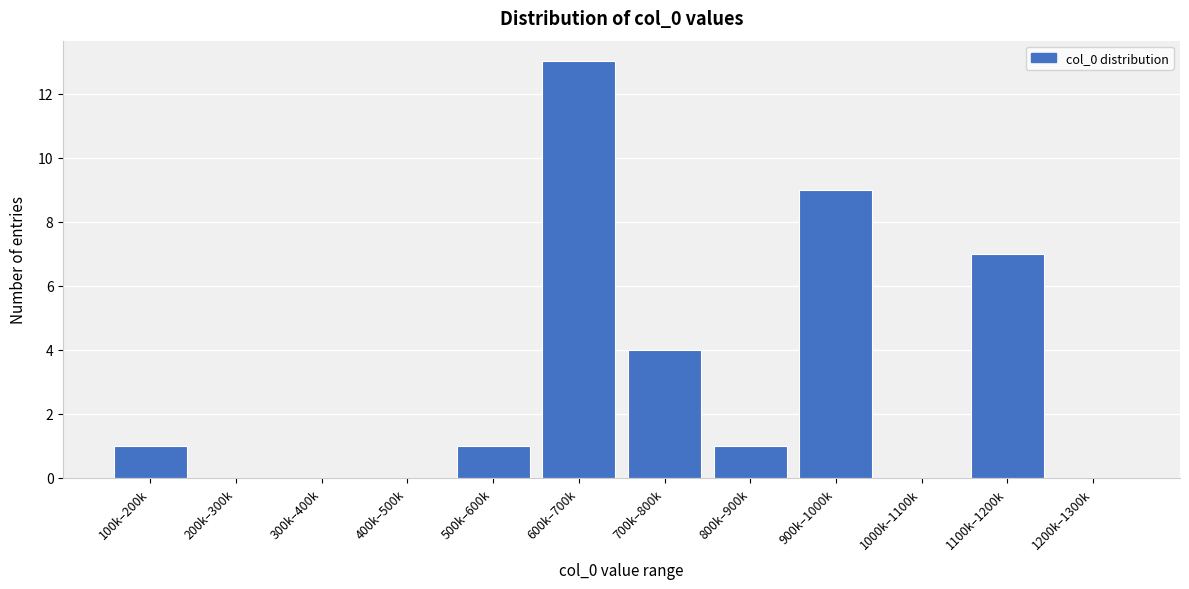

Reading right to left, what are all the values shown in this chart?

1200k–1300k=0	1100k–1200k=7	1000k–1100k=0	900k–1000k=9	800k–900k=1	700k–800k=4	600k–700k=13	500k–600k=1	400k–500k=0	300k–400k=0	200k–300k=0	100k–200k=1